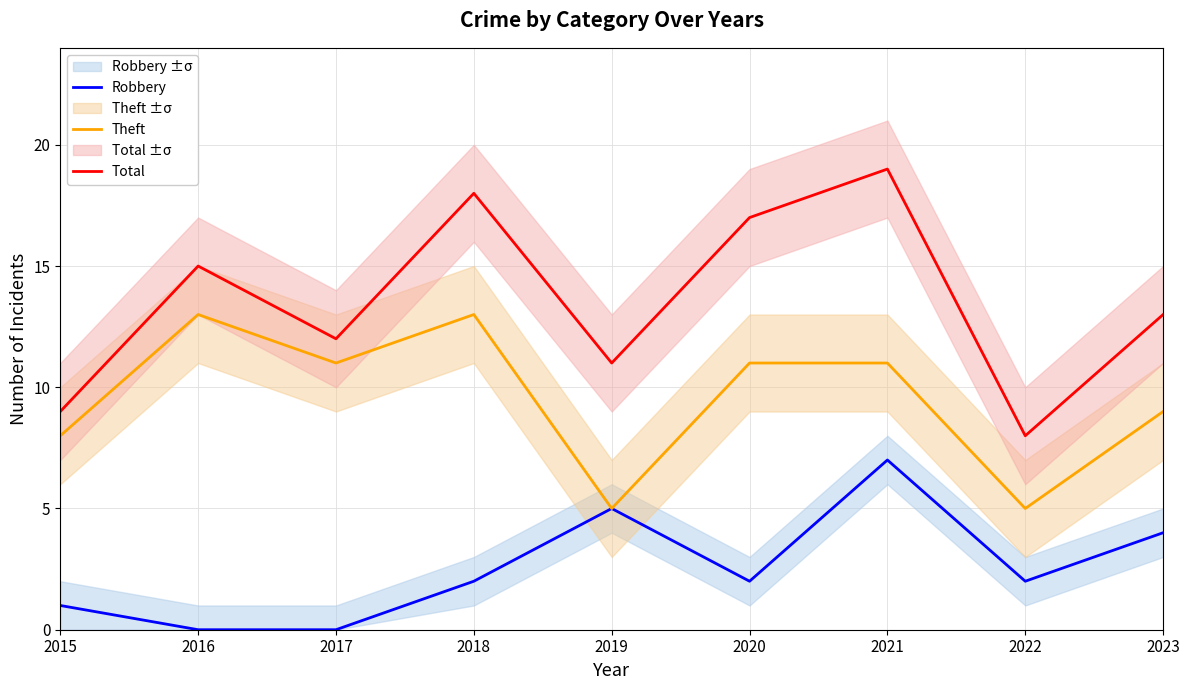

True or false: Robbery and Theft intersect in this chart.

False